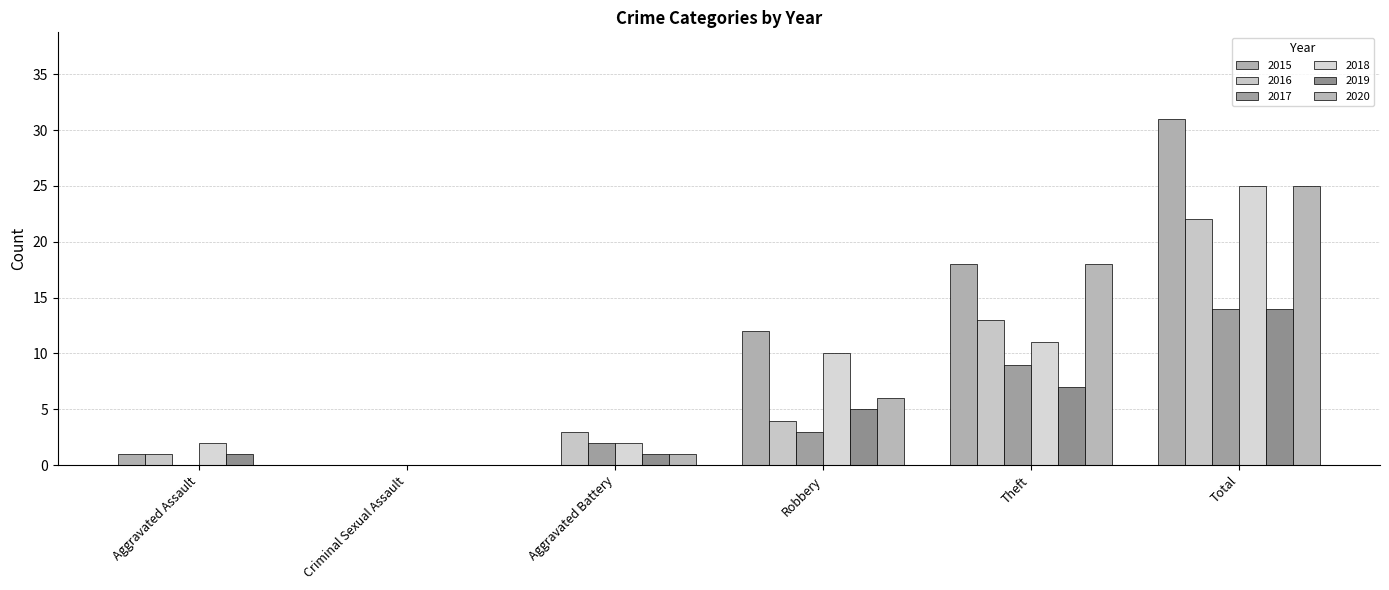

At how many categories does at least one series exceed 29?

1